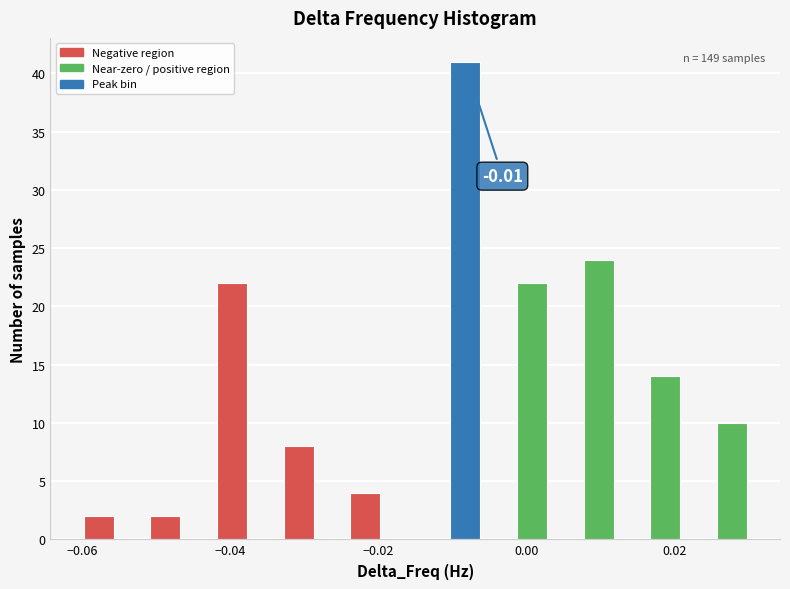

Around what value on the x-axis is the tallest bar? Give the approximate position of its centre, as read against the axis.

-0.008